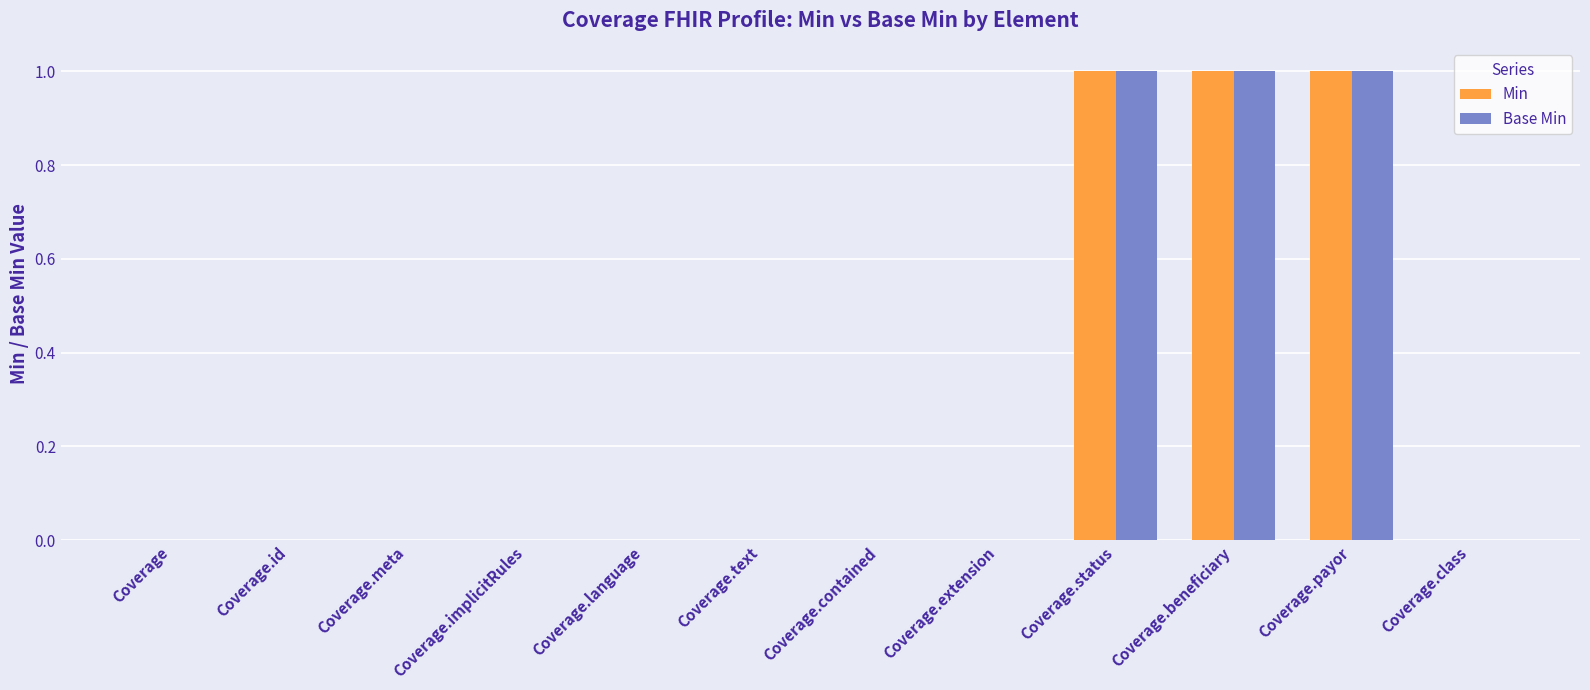

The value of Base Min at Coverage.contained is 0. True or false?

True